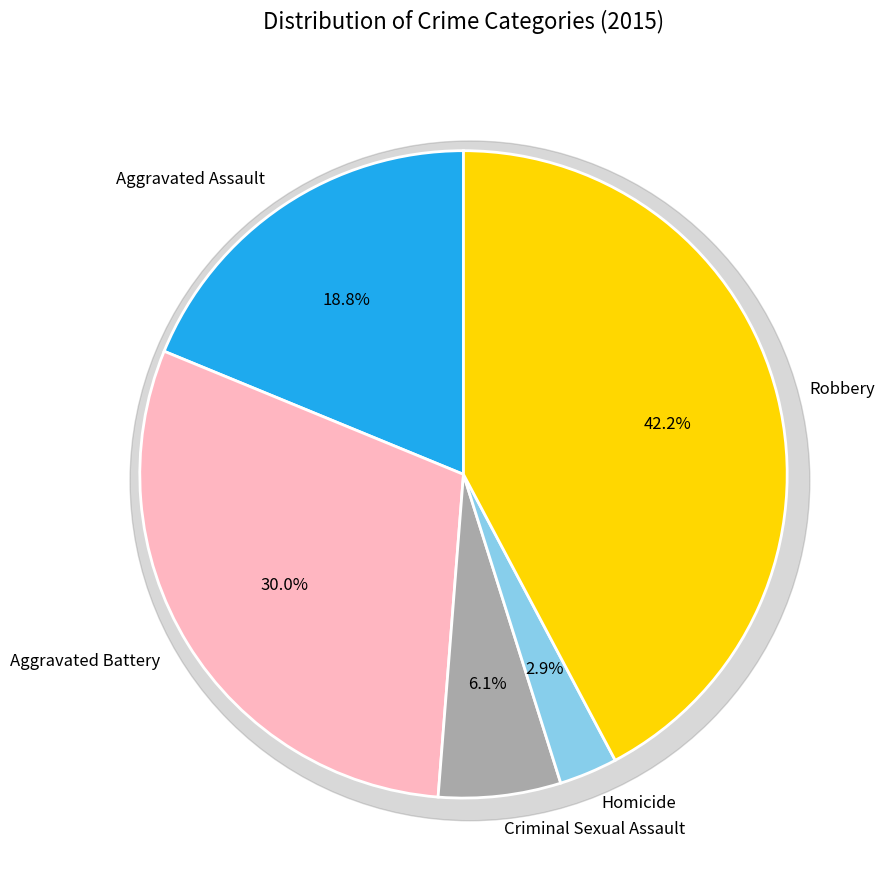

What percentage do Aggravated Assault and Robbery together represent?

61.0%